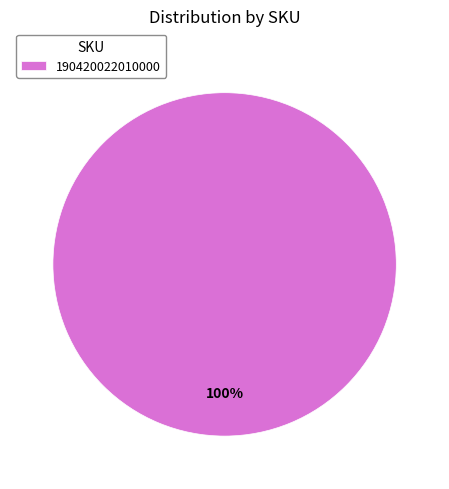

Is it true that 190420022010000 is 100% of the pie?

True